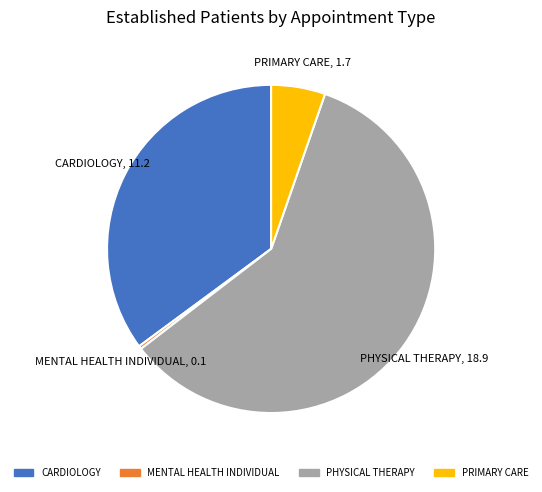

How many segments does this pie chart have?

4